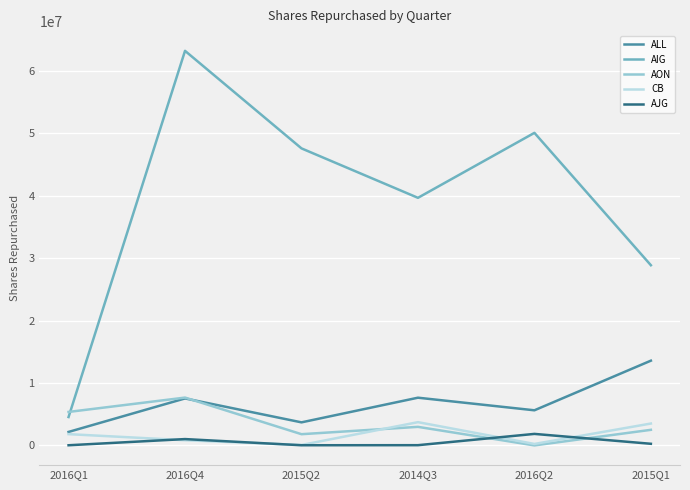

Does the chart display data point markers on the line(s)?

No